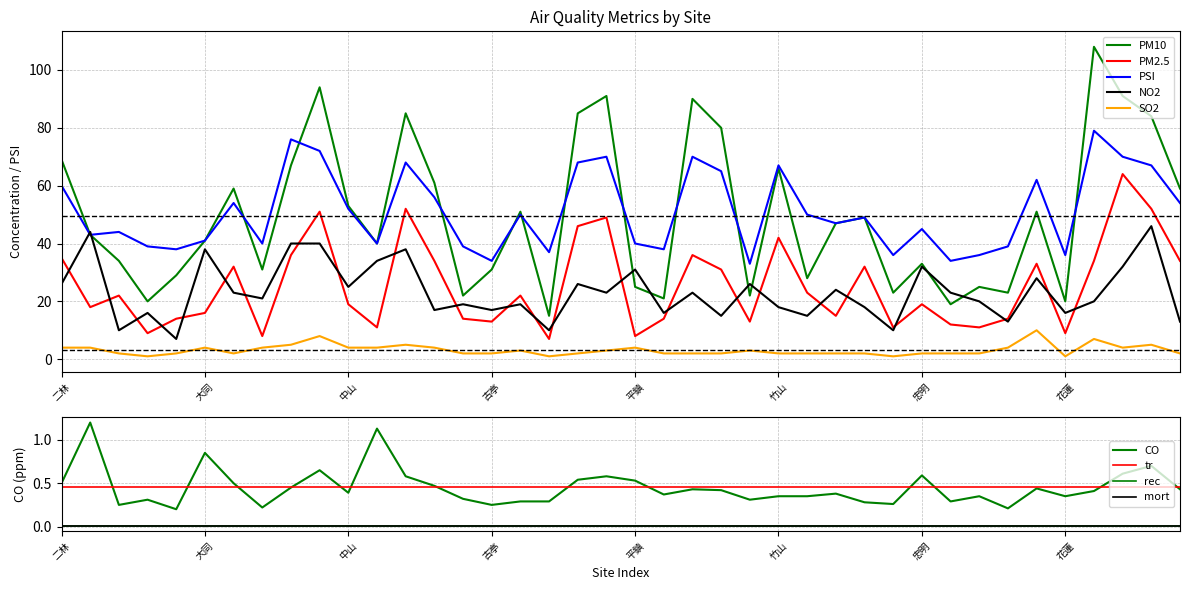

The value of CO at 二林 is 0.8. True or false?

False